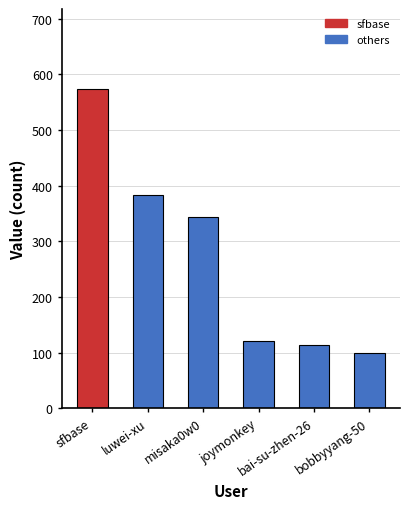

What is the value of the 4th bar from the left?

121